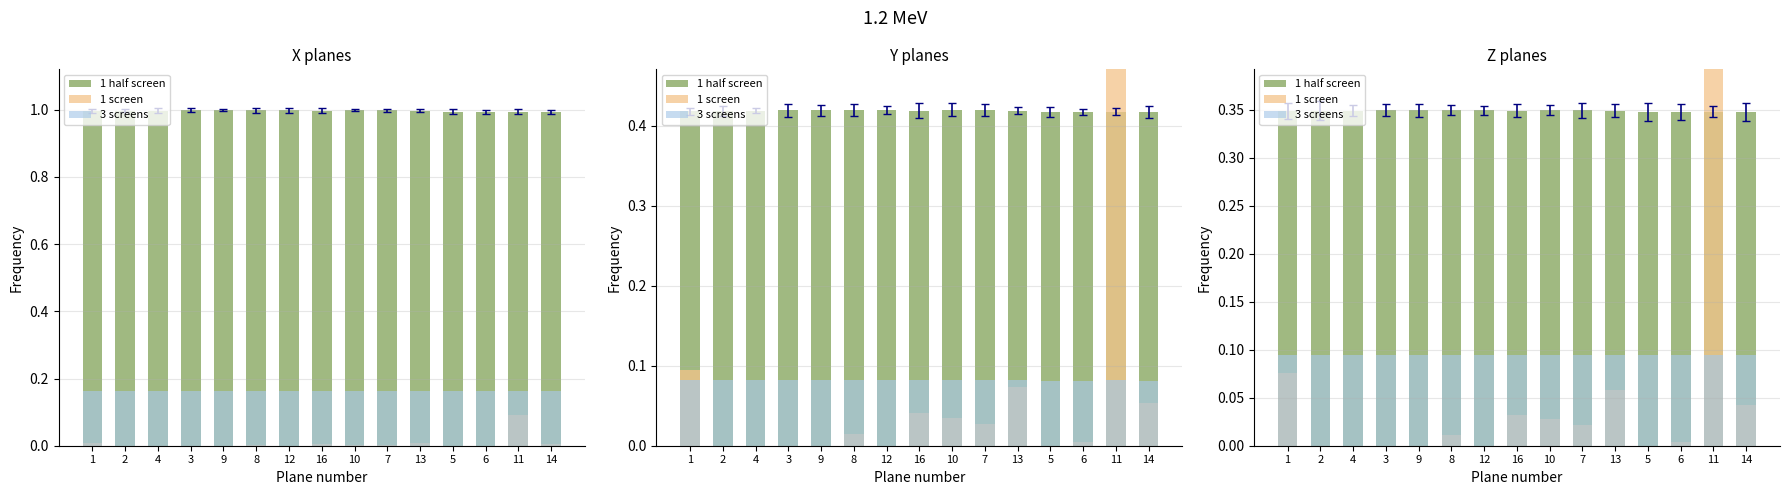

What is the spread (max minus min) of values at 8?

0.3